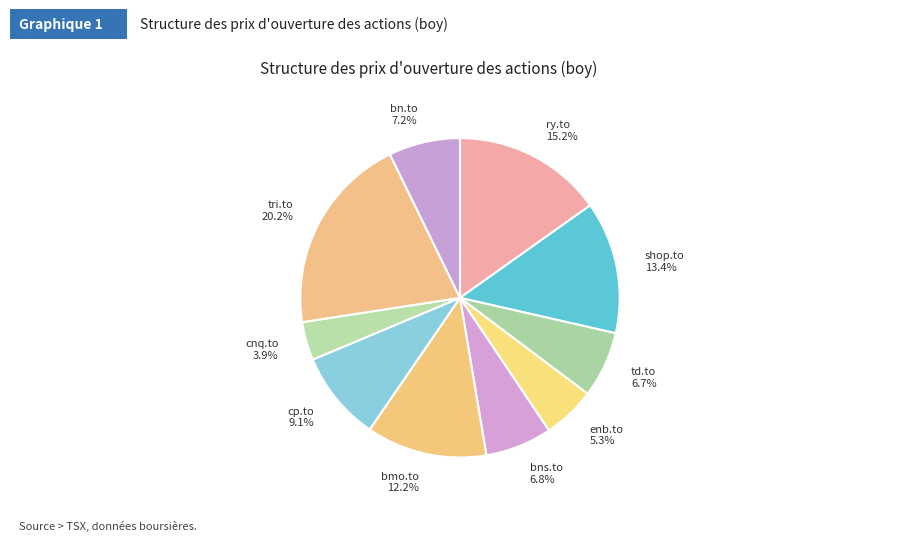

To the nearest percent, what is the difference between the largest and smallest slice percentages?

16%